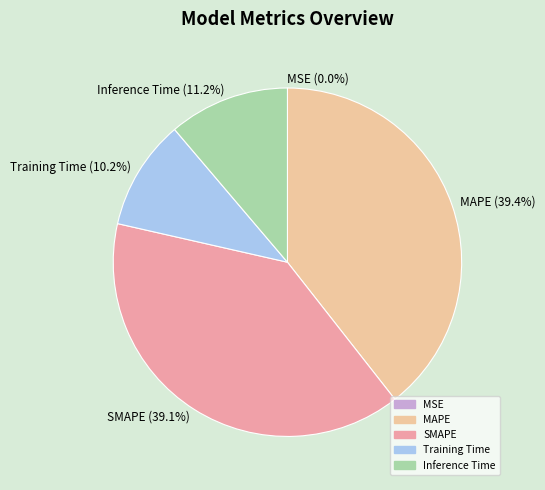

To the nearest percent, what is the difference between the largest and smallest slice percentages?

39%